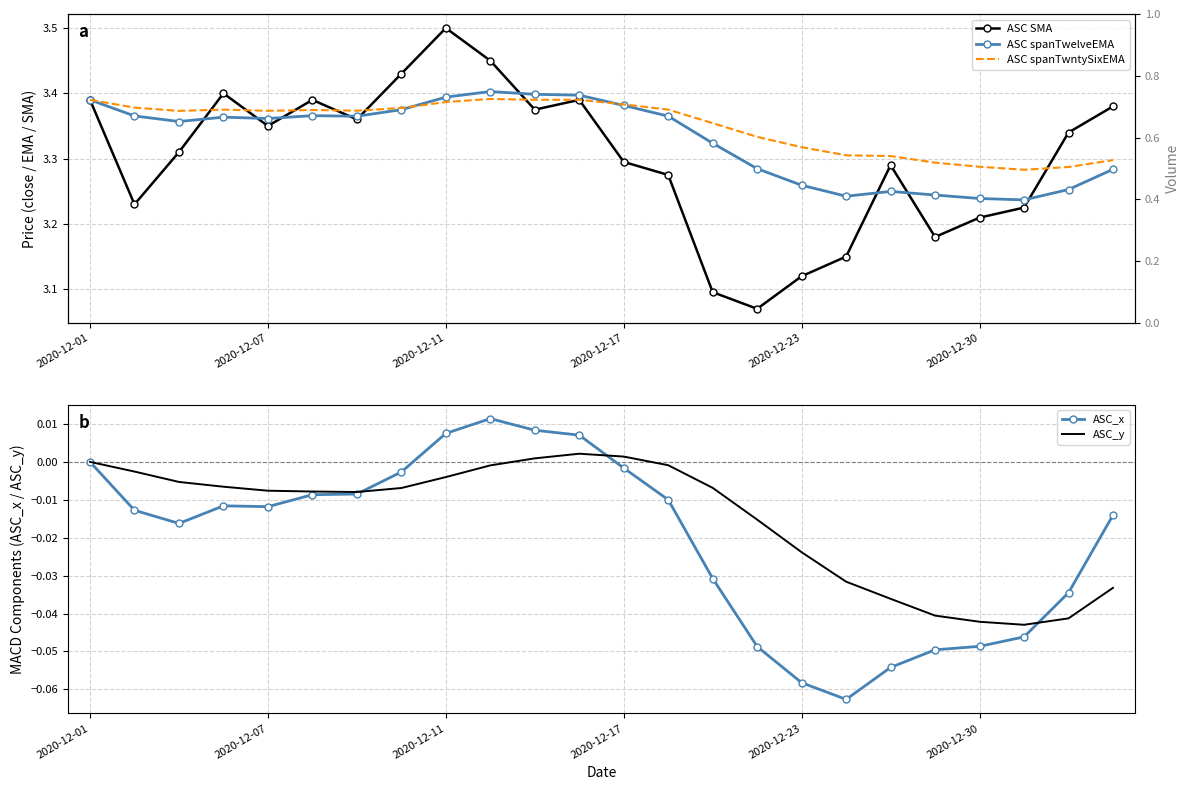

What is the difference between the maximum and minimum values in the ASC spanTwelveEMA series?

0.2